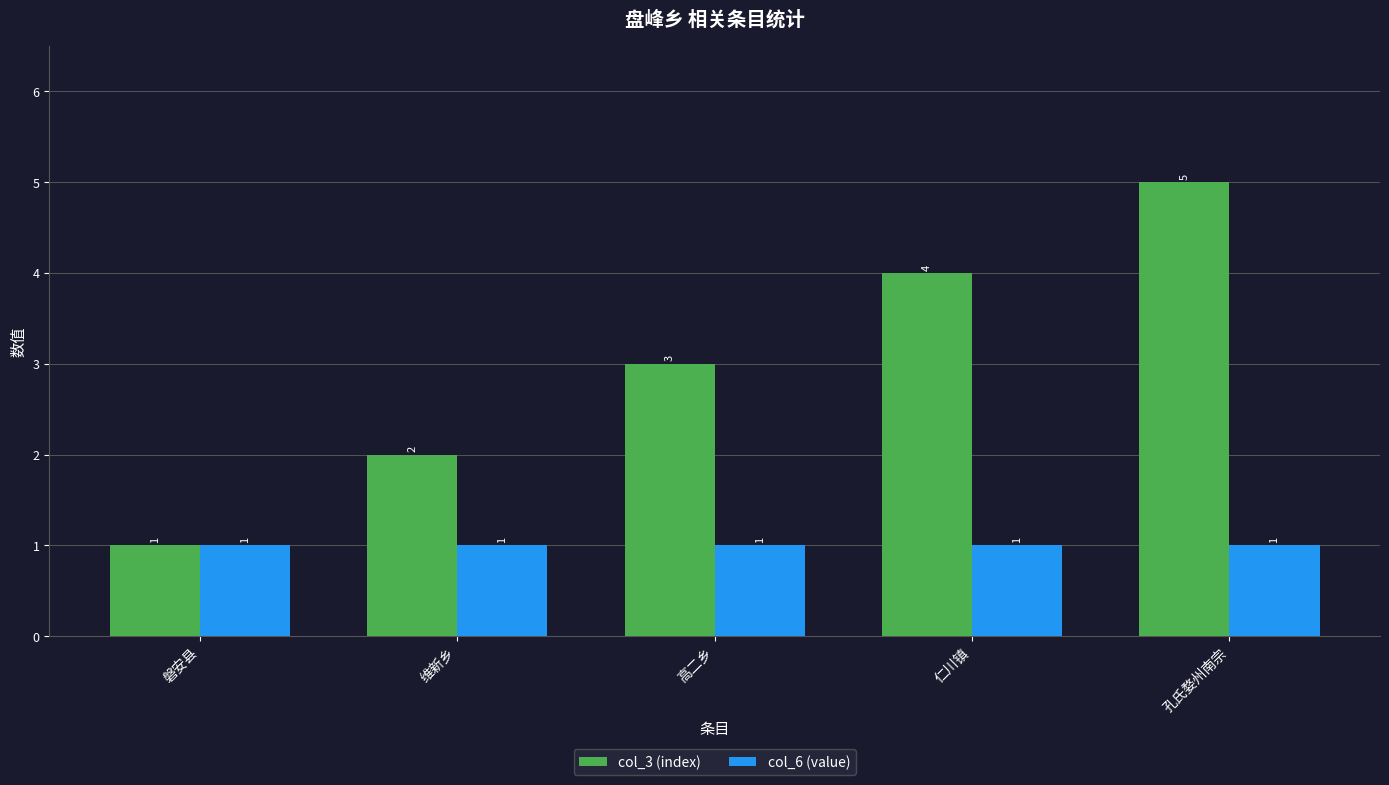

What are all the series names shown in the legend?

col_3 (index), col_6 (value)